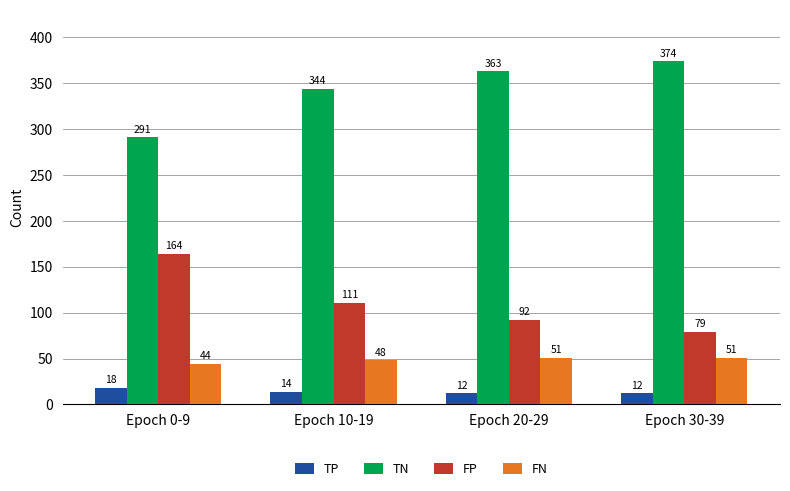

Reading left to right, list all the values displayed in this chart.

TP: 18	14	12	12
TN: 291	344	363	374
FP: 164	111	92	79
FN: 44	48	51	51